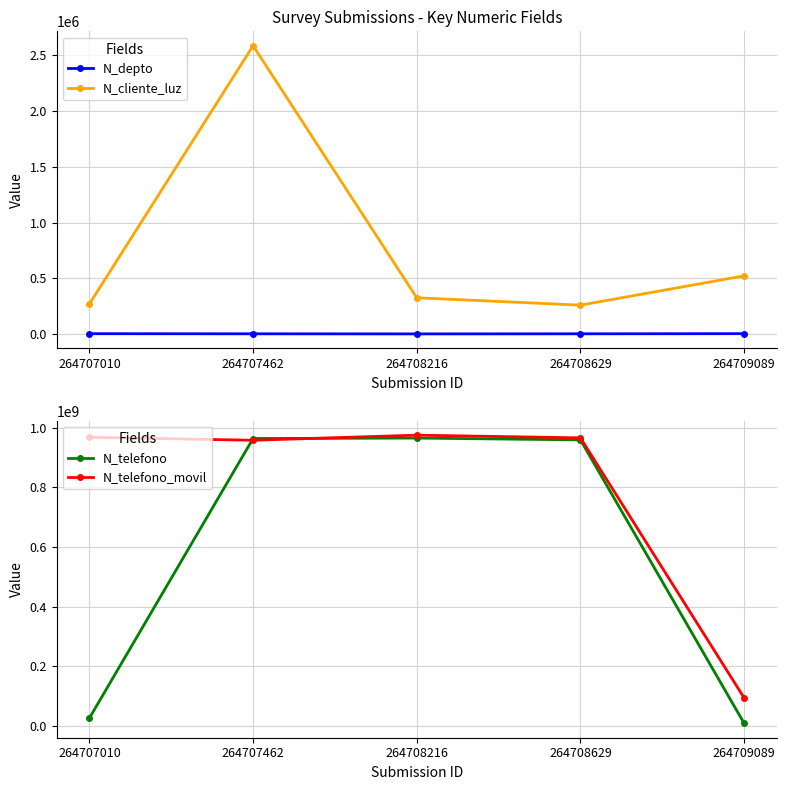

The value of N_telefono_movil at 264707462 is 1673836591. True or false?

False